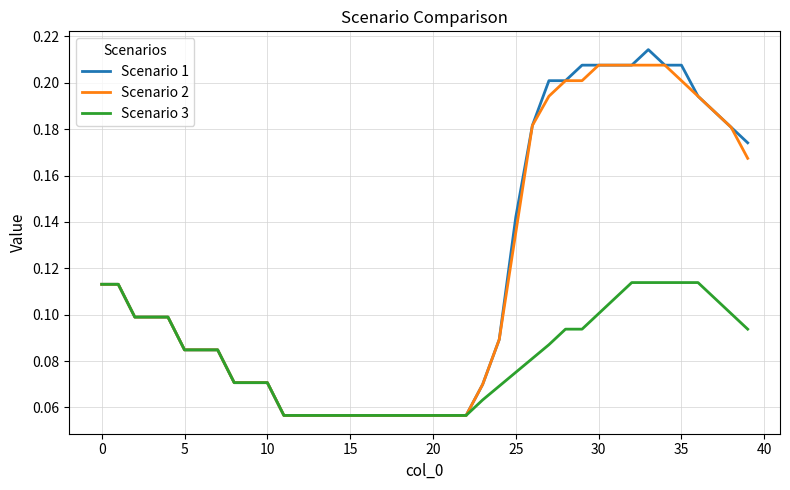

Which category has the highest value in the Scenario 2 series?

30